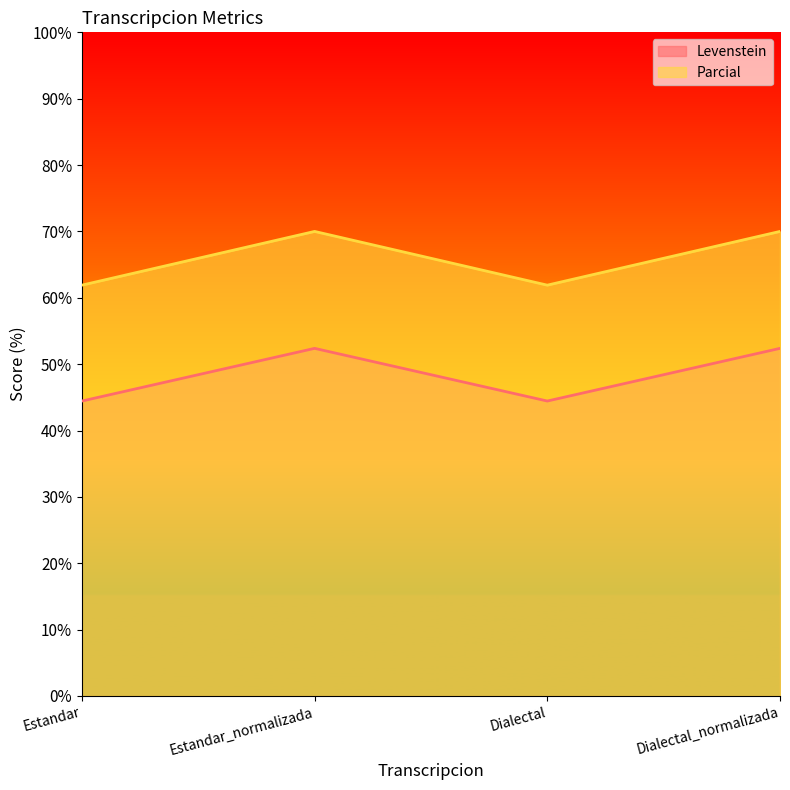

True or false: Levenstein and Parcial cross at least once.

False